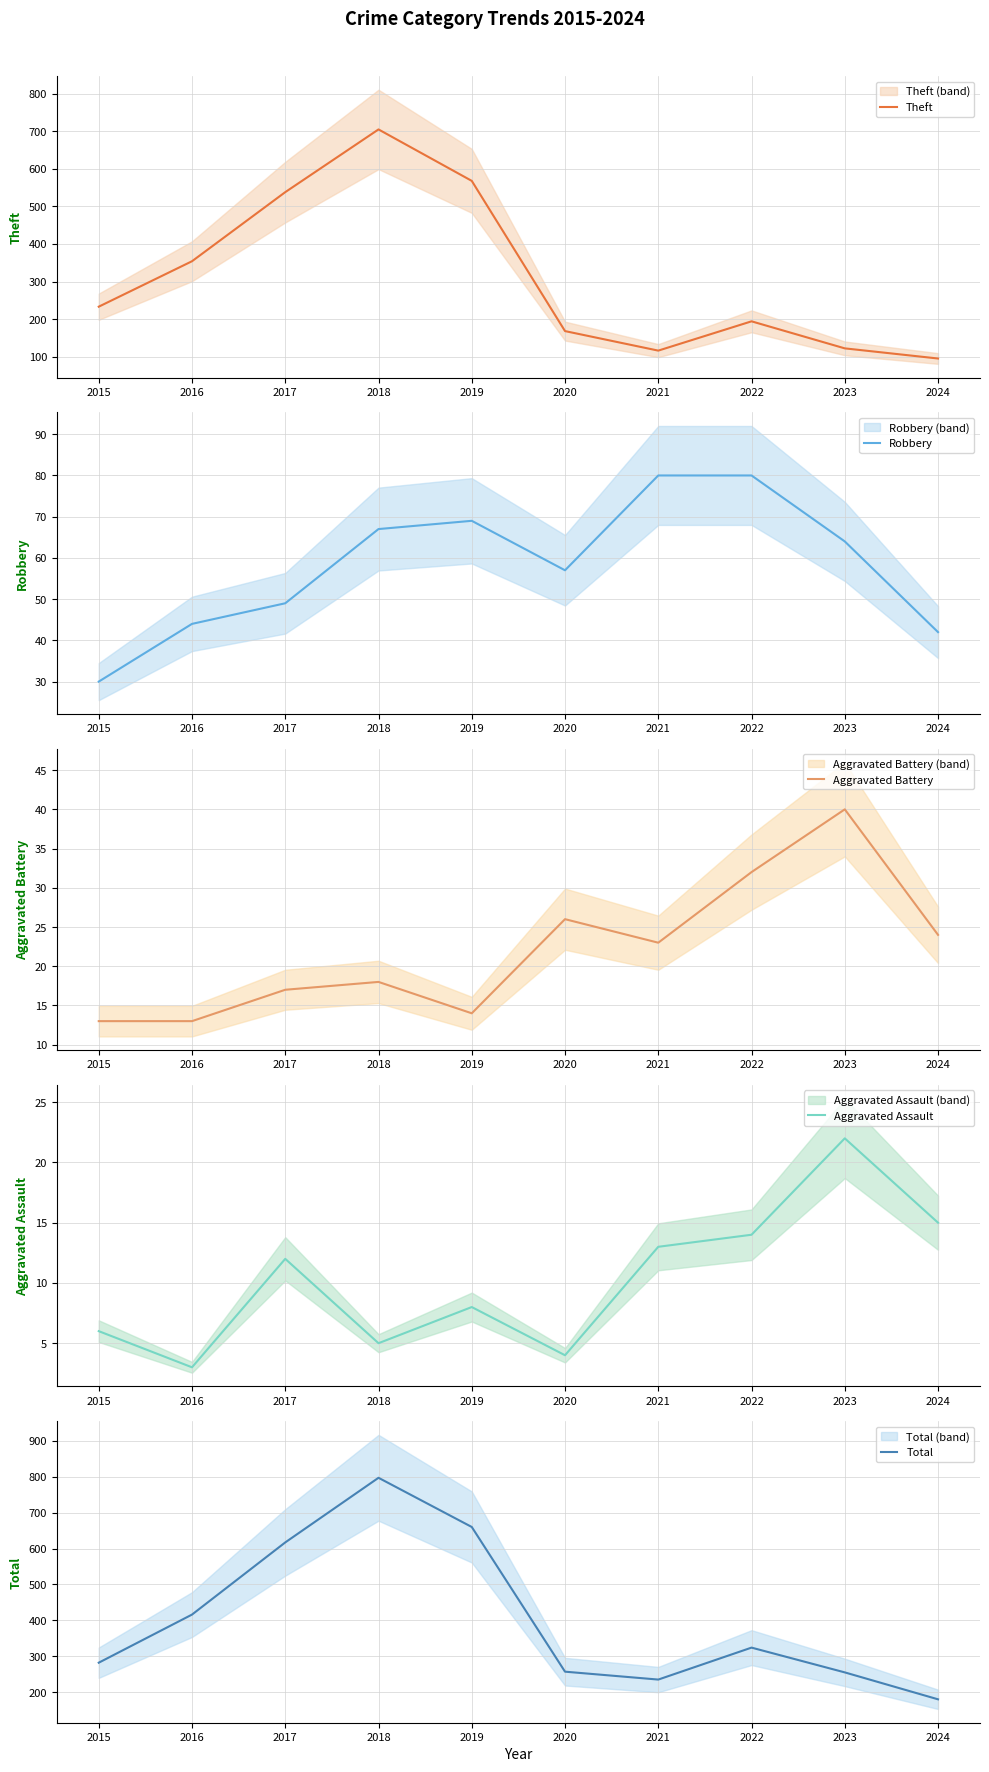

At how many categories does at least one series exceed 674?

1